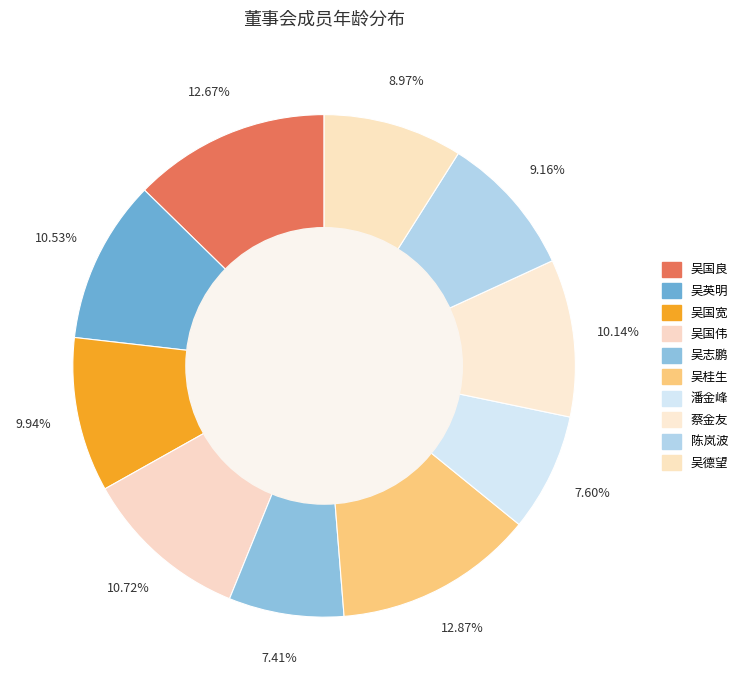

Which category has the smallest portion of the pie?

吴志鹏